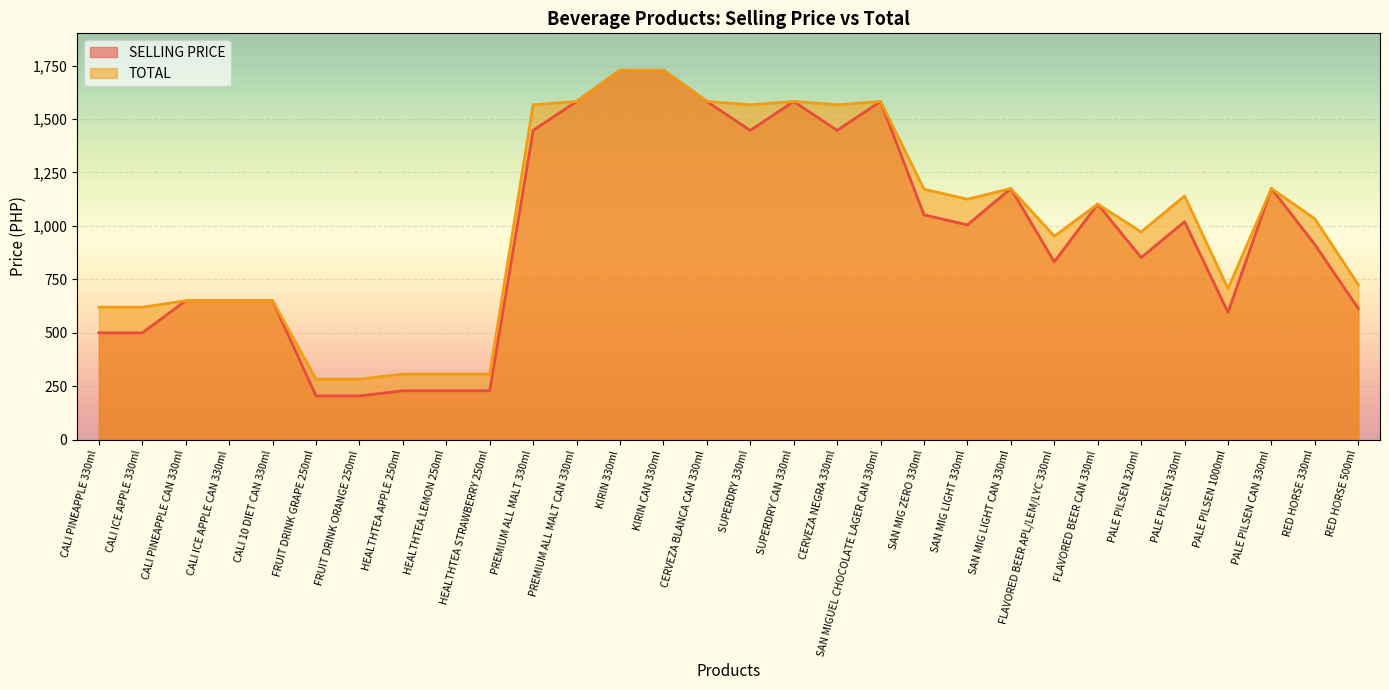

What is the sum of all SELLING PRICE values?

28508